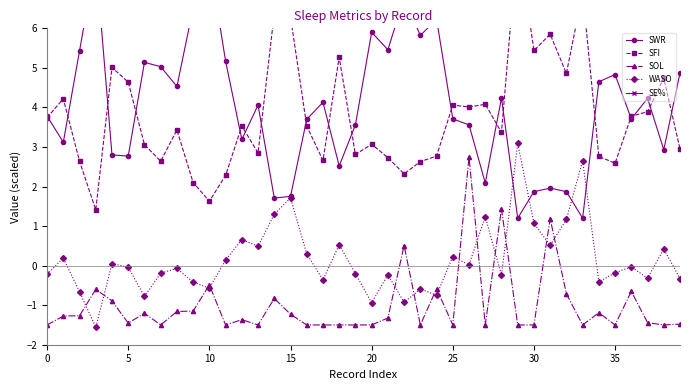

True or false: WASO and SOL cross at least once.

True